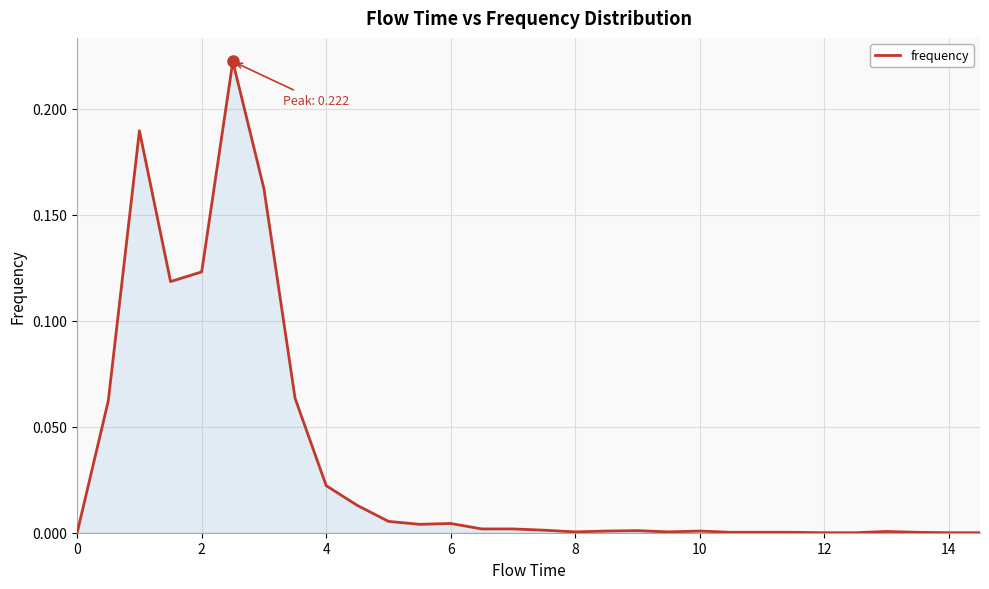

Count the number of categories in the chart.

30